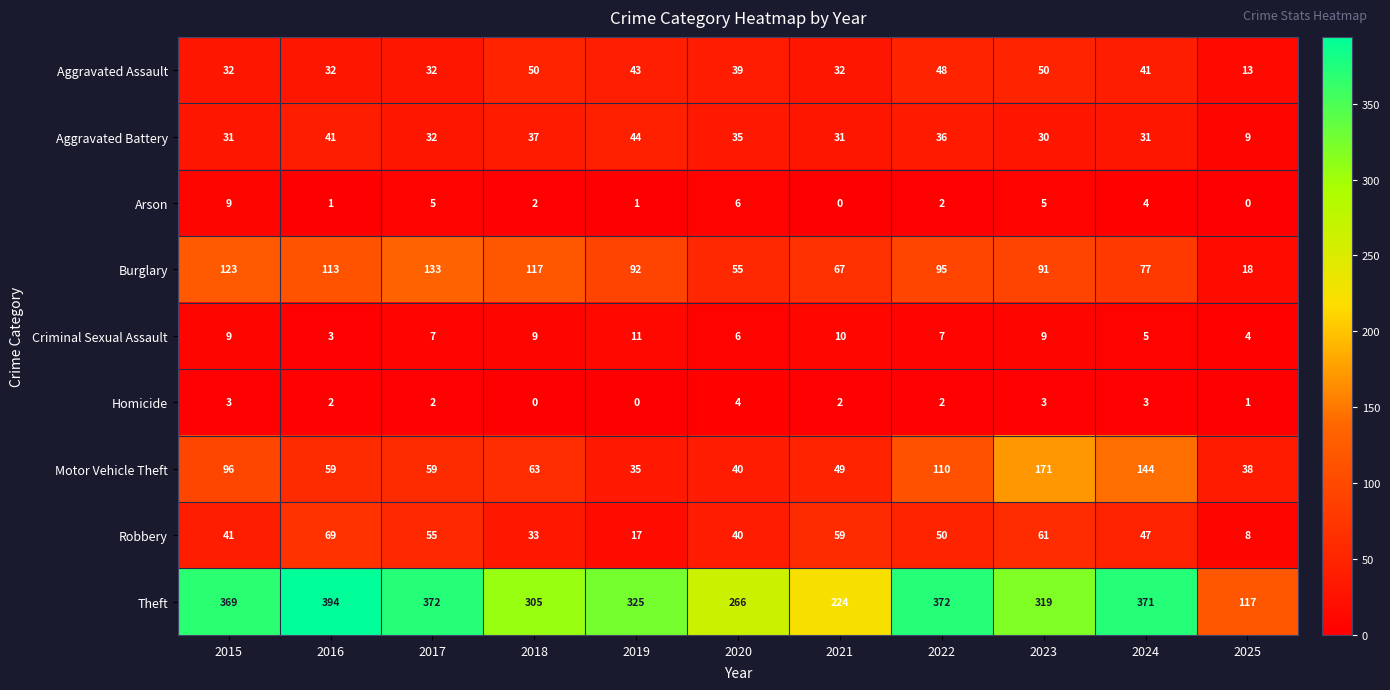

At 2025, list the series in order from smallest to largest.

Arson, Homicide, Criminal Sexual Assault, Robbery, Aggravated Battery, Aggravated Assault, Burglary, Motor Vehicle Theft, Theft